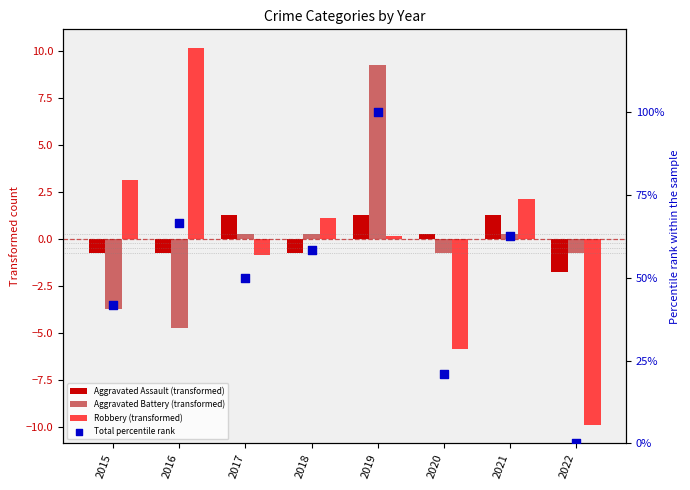

Is the value of Robbery (transformed) at 2016 greater than the value of Aggravated Battery (transformed) at 2021?

Yes